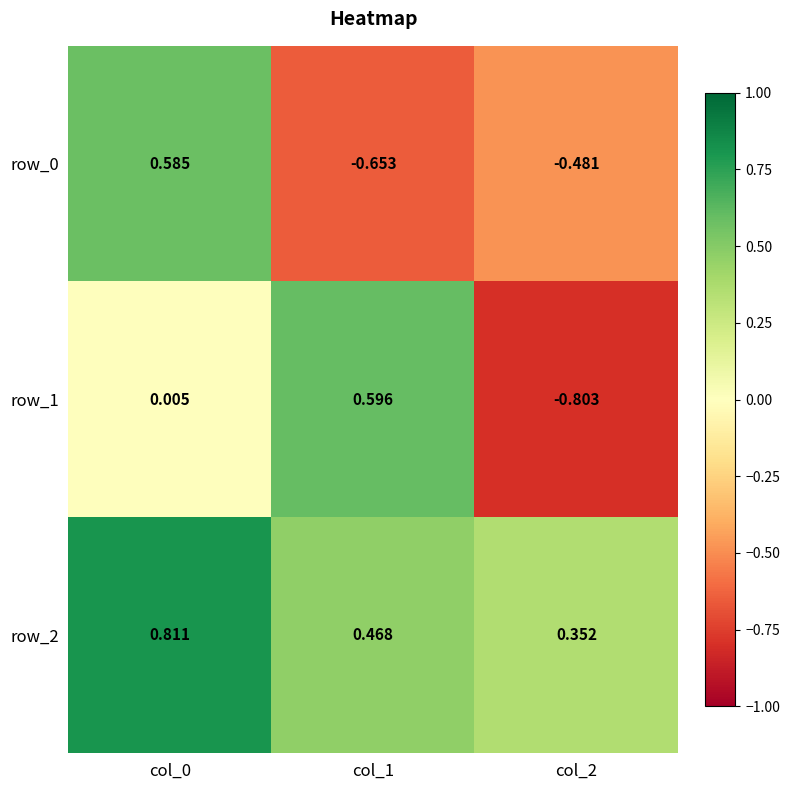

Is the value of row_1 at col_2 greater than the value of row_0 at col_1?

No